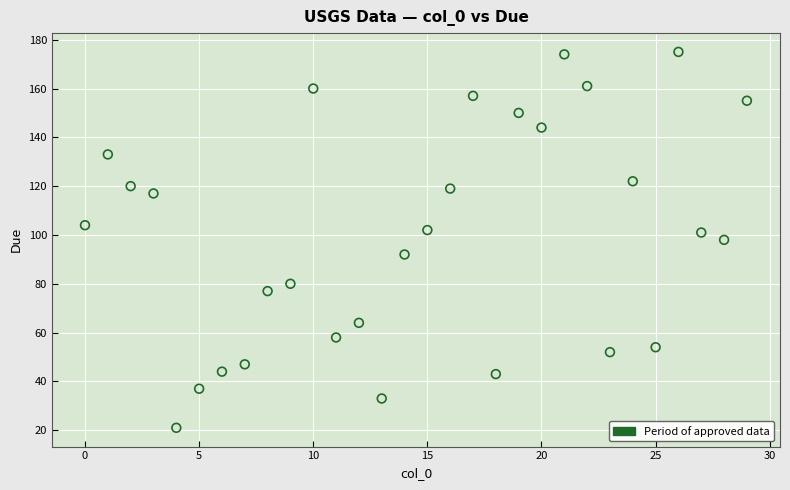

What is the range of Y values (max minus min)?

154